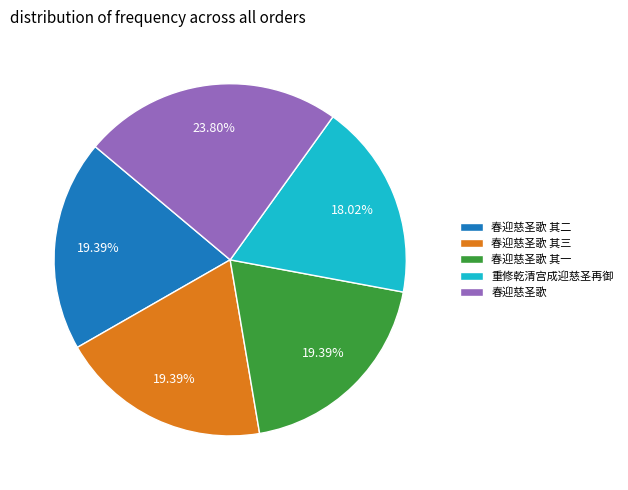

Is the sum of 重修乾清宫成迎慈圣再御 and 春迎慈圣歌 其二 greater than half?

No